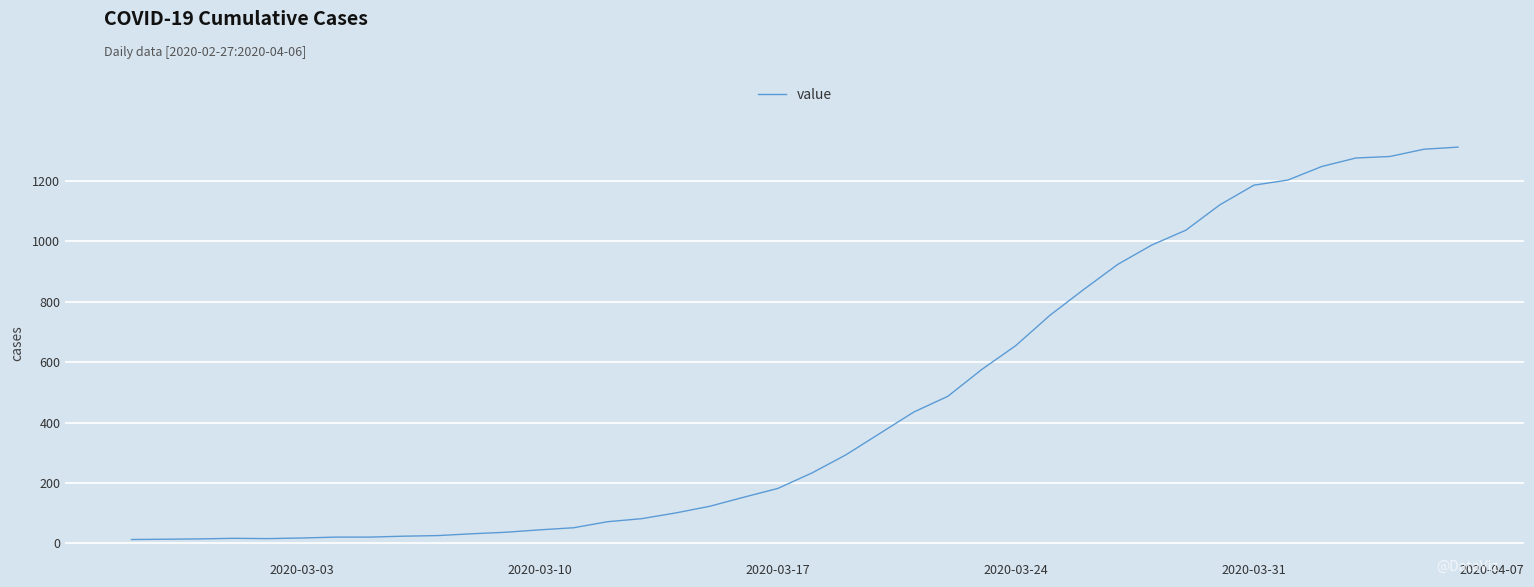

What is the average value?

465